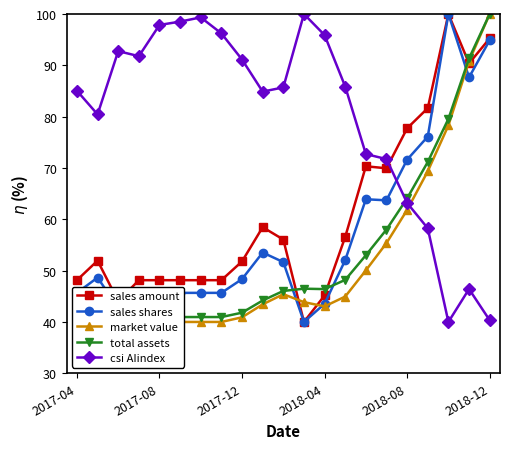

Is it true that total assets equals 67.0 at 2017-04?

False